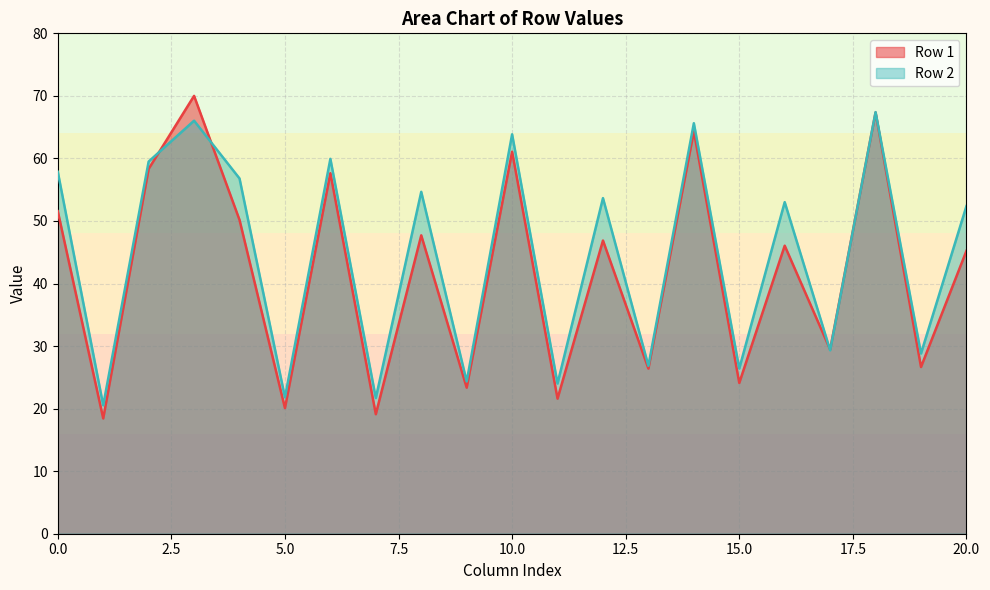

What is the highest value of the Row 2 series?

67.4